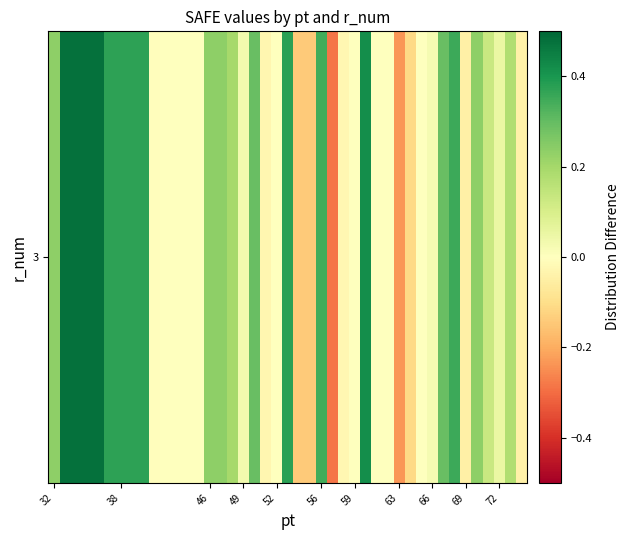

What is the average value?

0.1